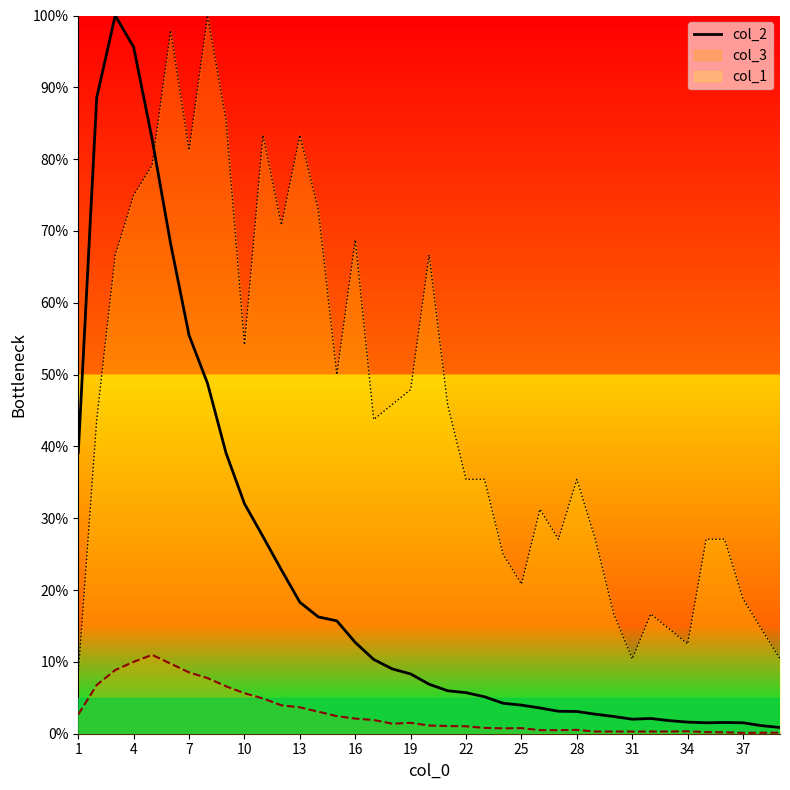

What is the greatest value displayed?

100.0